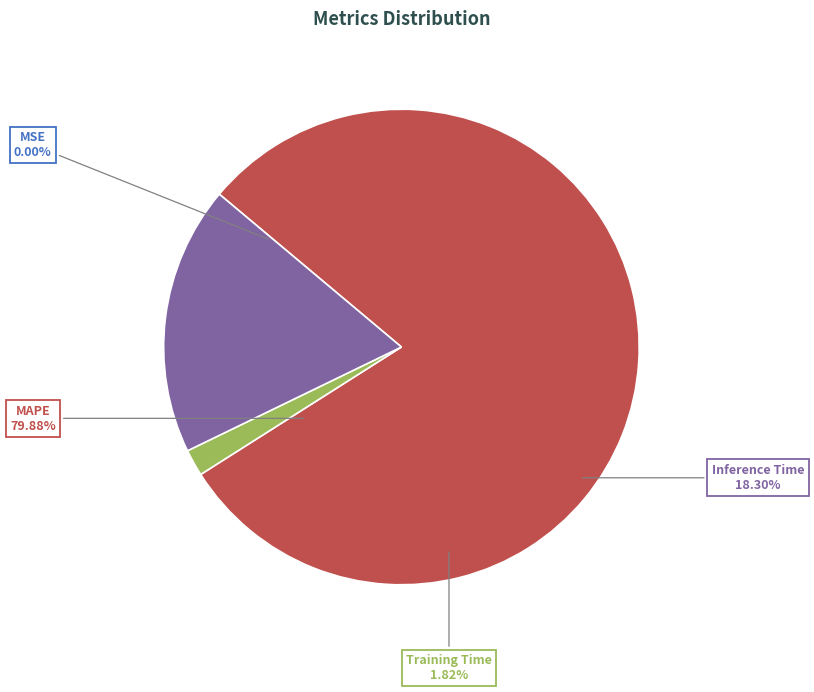

Between Training Time and Inference Time, which is larger?

Inference Time